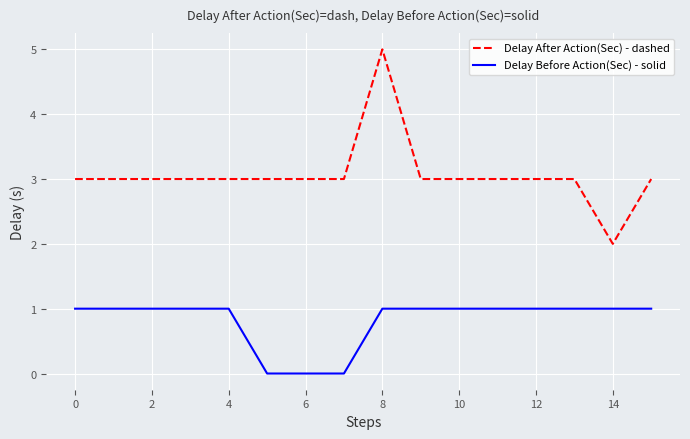

Rank the series by their maximum value, from highest to lowest.

Delay After Action(Sec) - dashed, Delay Before Action(Sec) - solid